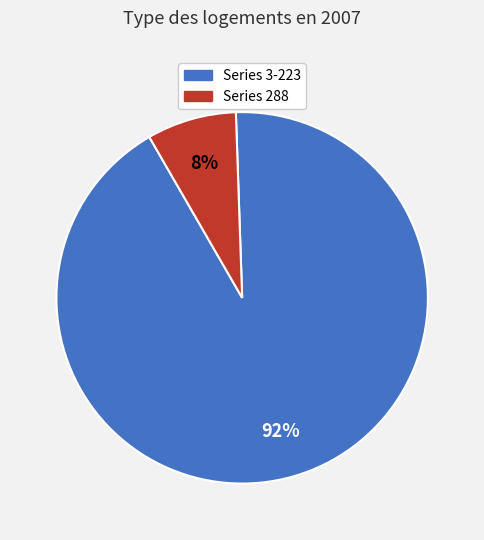

To the nearest percent, what is the average slice percentage?

50%